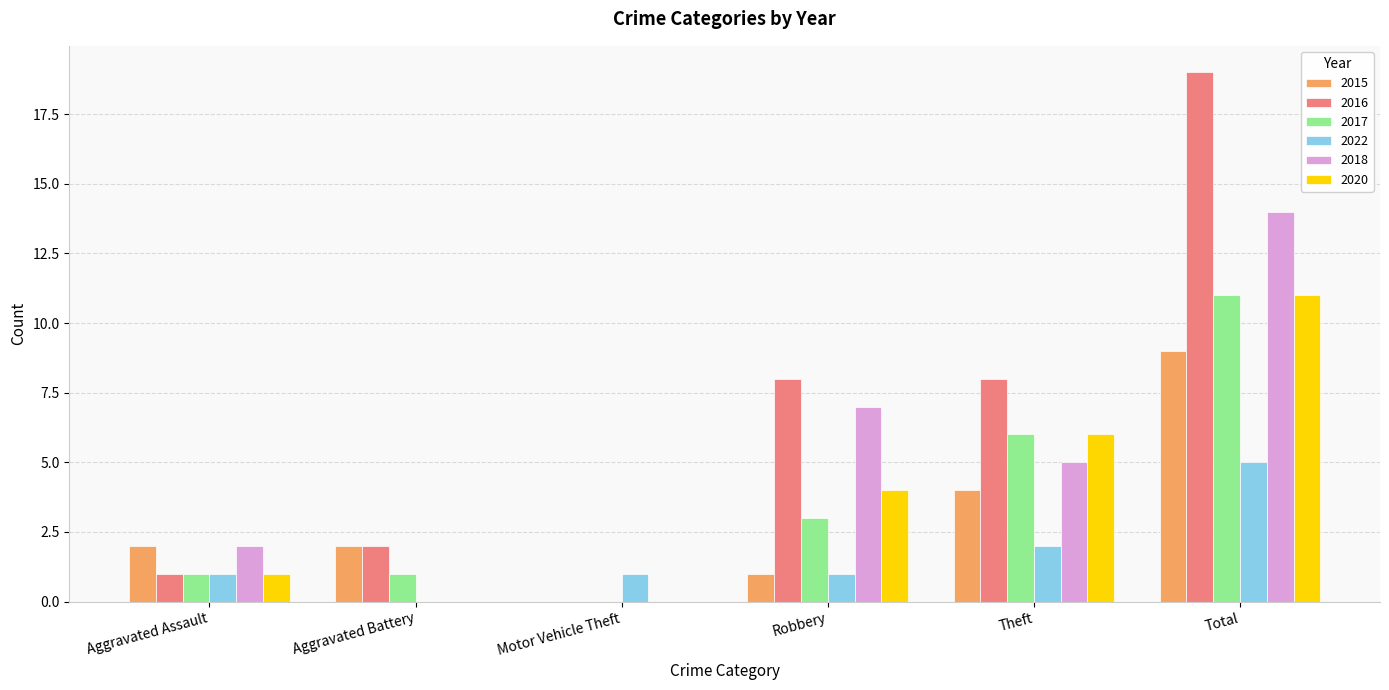

Is it true that 2018 equals -7 at Motor Vehicle Theft?

False